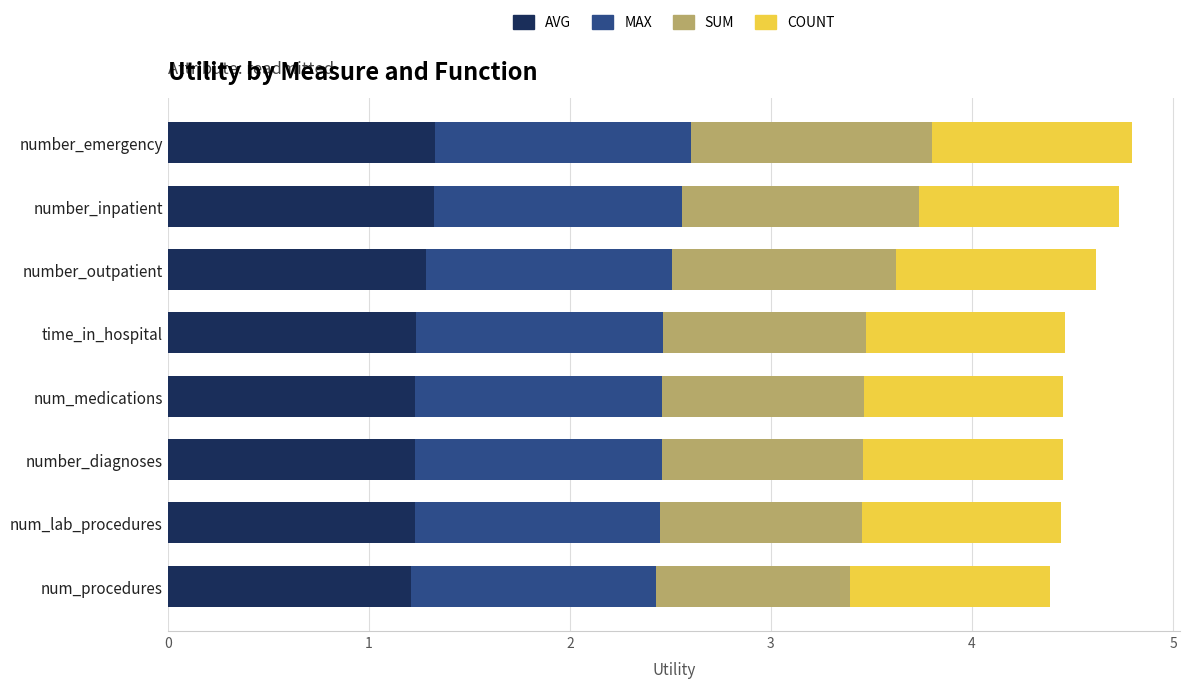

What is the total value across all series at number_outpatient?

4.6